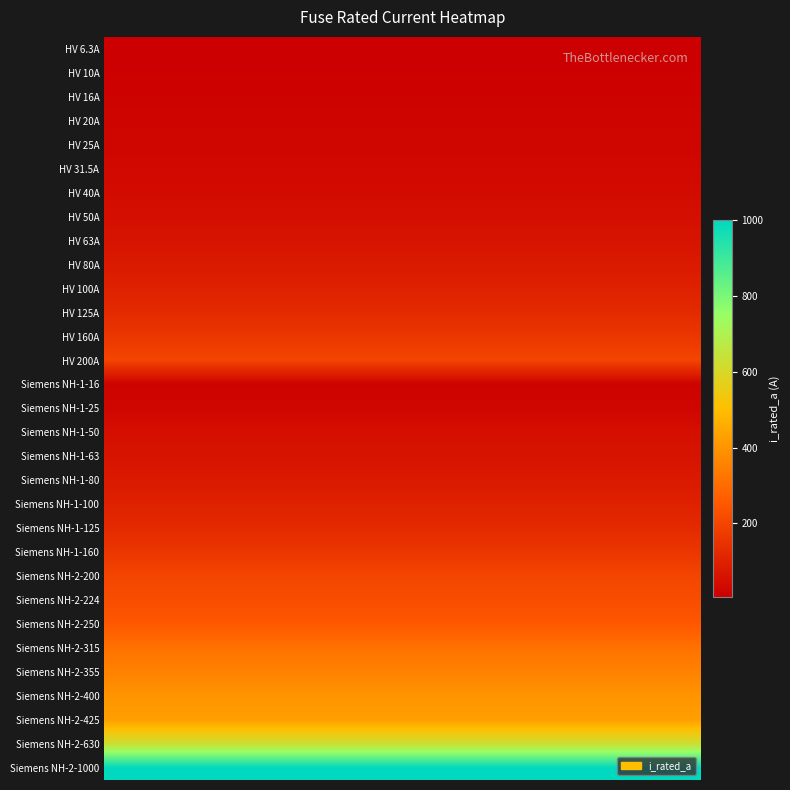

What is the approximate value at 22?

200.0